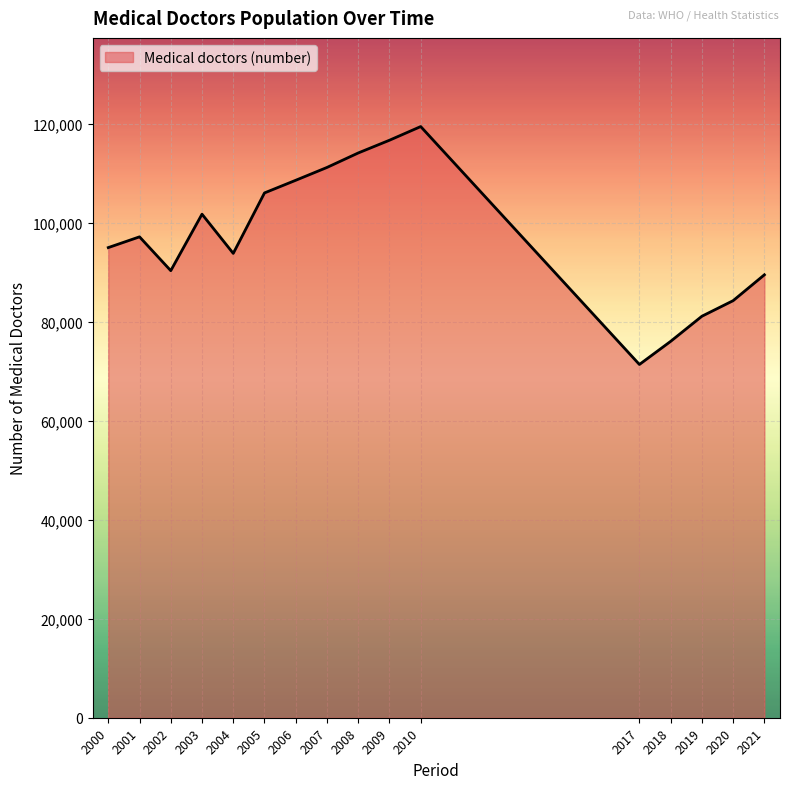

Reading right to left, list all the values displayed in this chart.

89533	84306	81157	76079	71407	119497	116734	114159	111233	108640	106083	93862	101786	90370	97206	95032